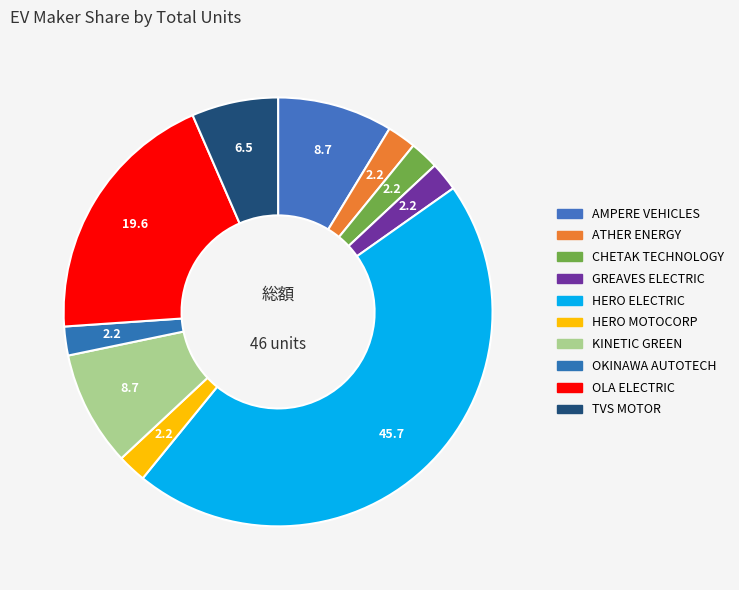

To the nearest percent, what is the difference between the AMPERE VEHICLES and OKINAWA AUTOTECH slice percentages?

7%